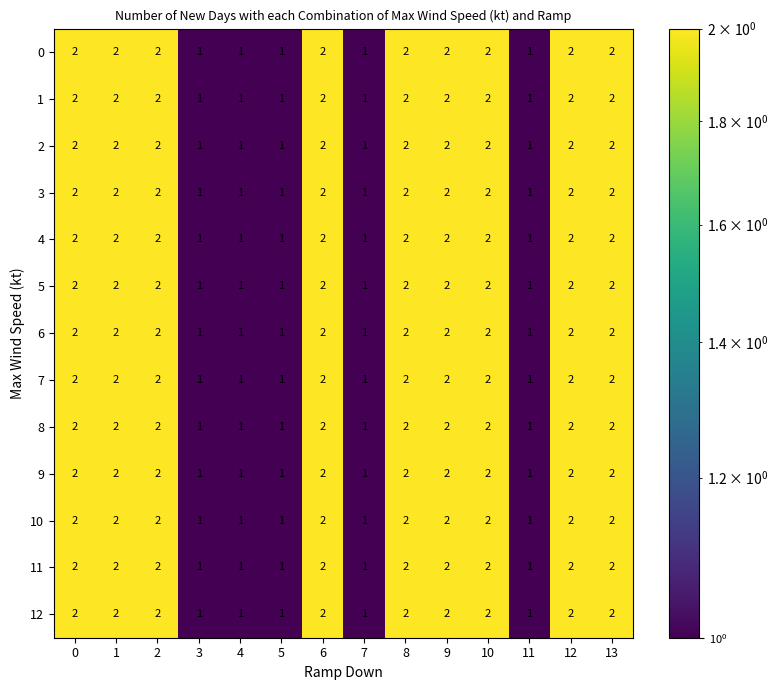

How many 11 values are between 1 and 2?

14